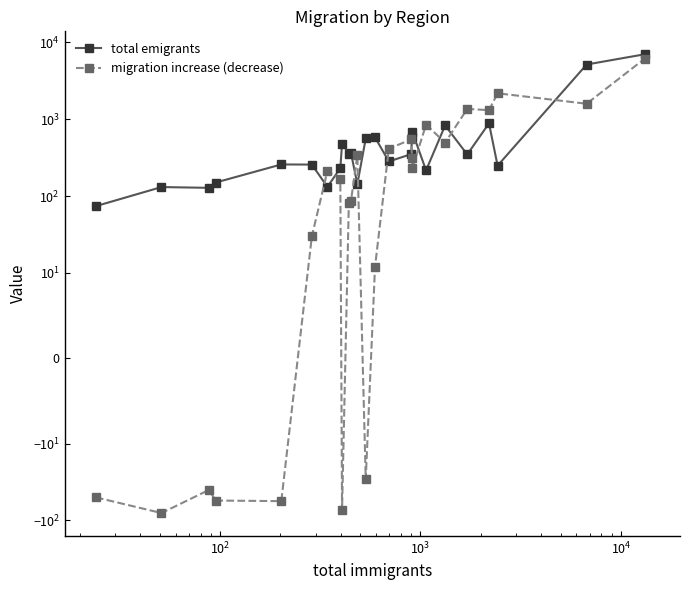

Which series has the widest spread of values?

total emigrants